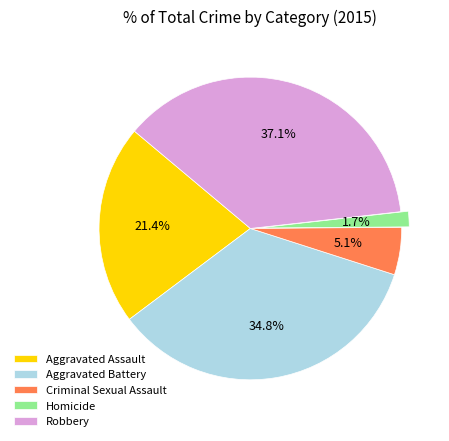

Between Robbery and Aggravated Battery, which is larger?

Robbery